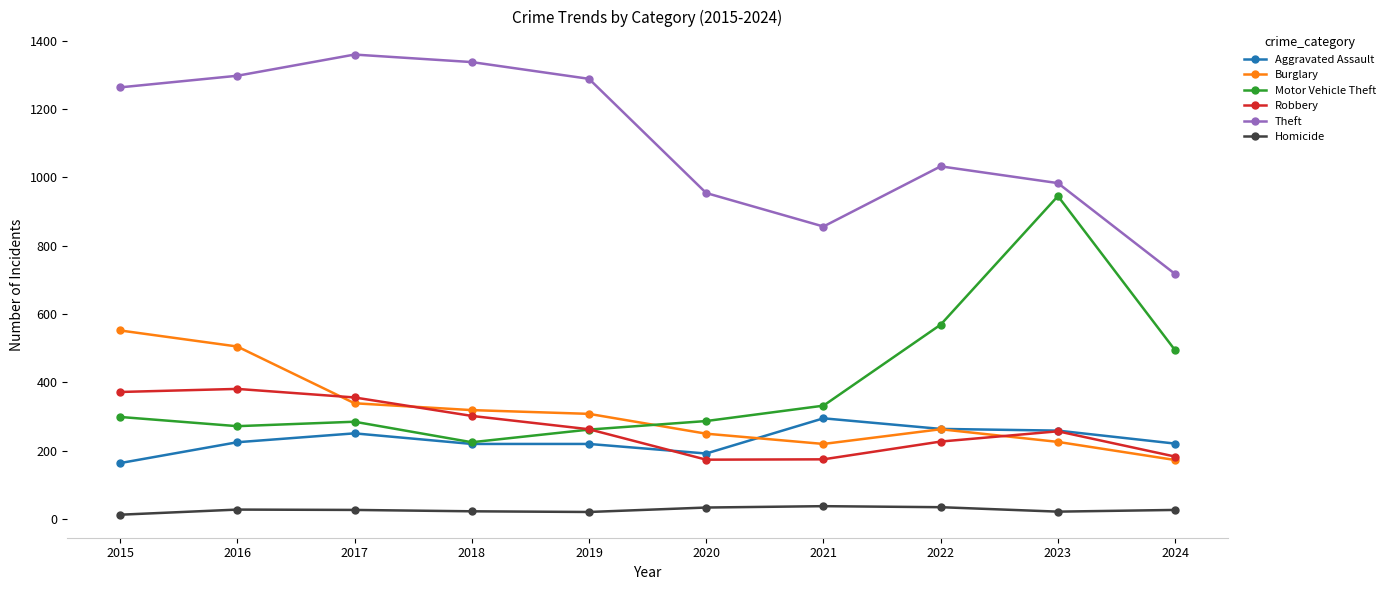

True or false: Burglary has more than 0 interior local peaks.

True